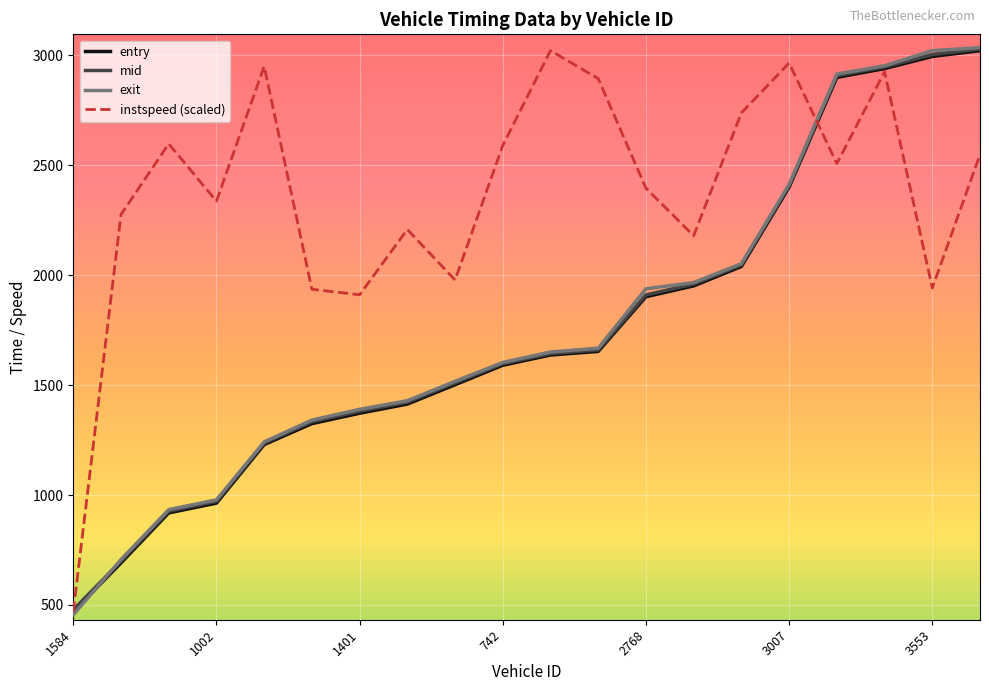

What is the average value of the exit series?

1760.4